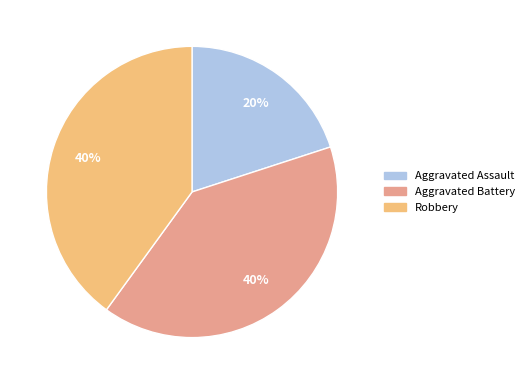

How many segments does this pie chart have?

3